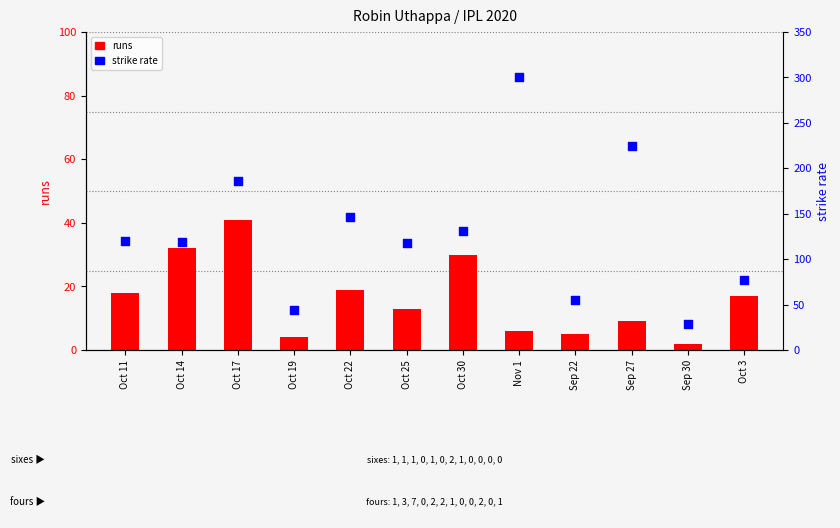

What is the total value across all series at Sep 30?

30.6